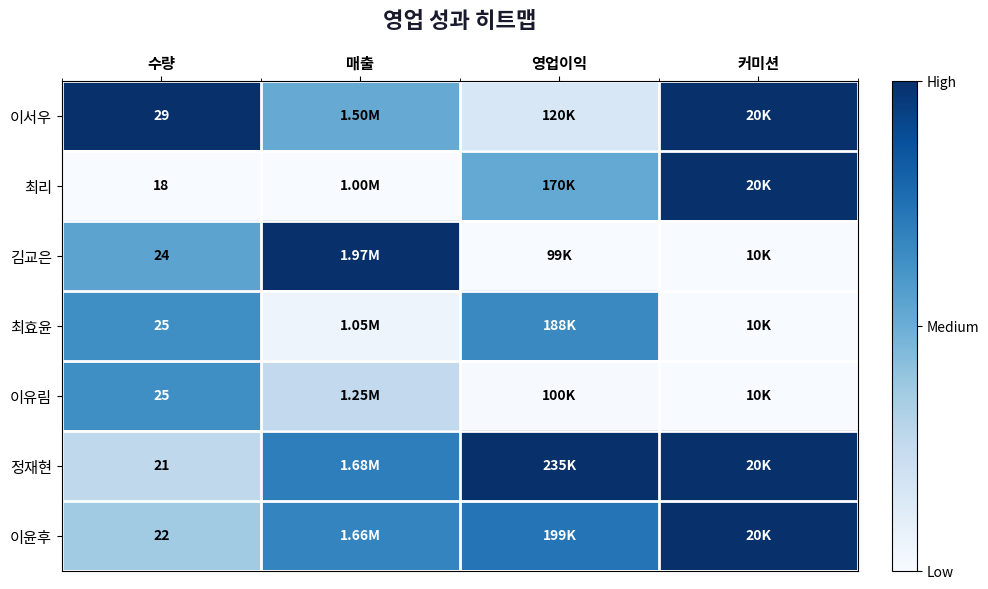

The 이유림 series shows -0.4 at 커미션. True or false?

False